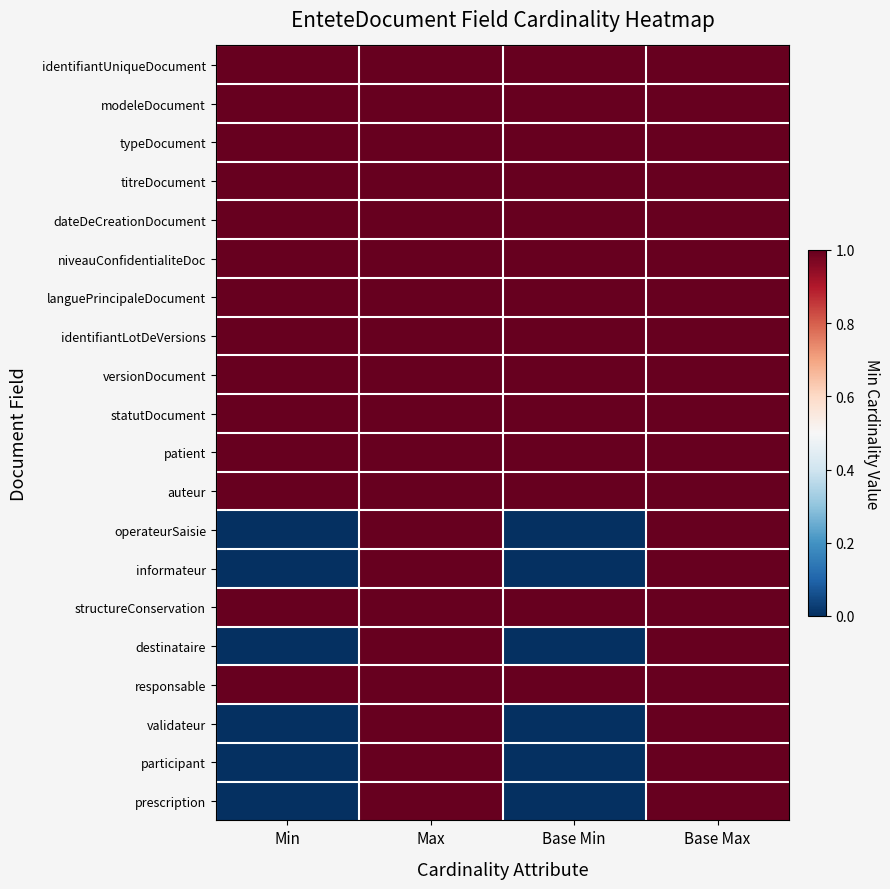

Rank the series by their maximum value, from highest to lowest.

identifiantUniqueDocument, modeleDocument, typeDocument, titreDocument, dateDeCreationDocument, niveauConfidentialiteDoc, languePrincipaleDocument, identifiantLotDeVersions, versionDocument, statutDocument, patient, auteur, operateurSaisie, informateur, structureConservation, destinataire, responsable, validateur, participant, prescription